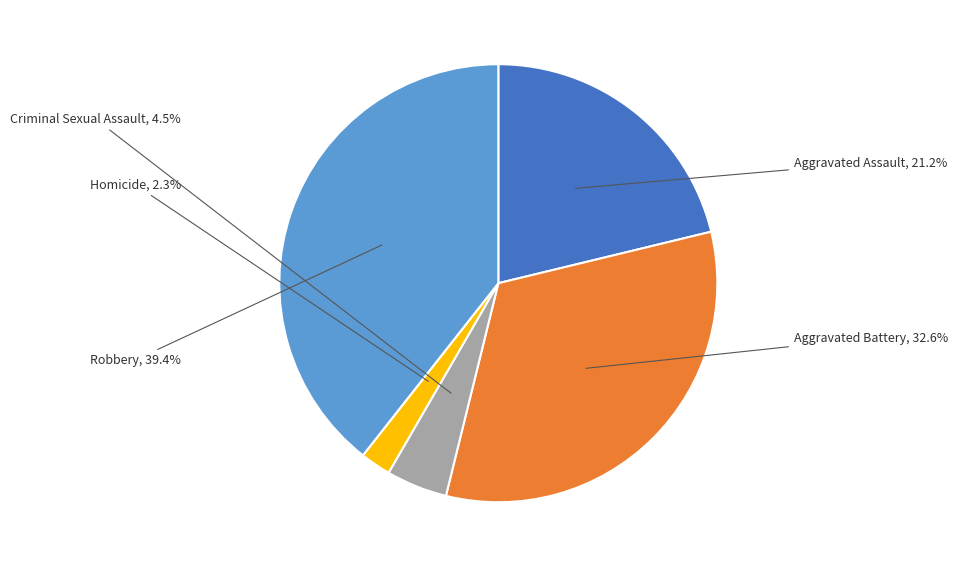

Does any single category account for the majority?

No